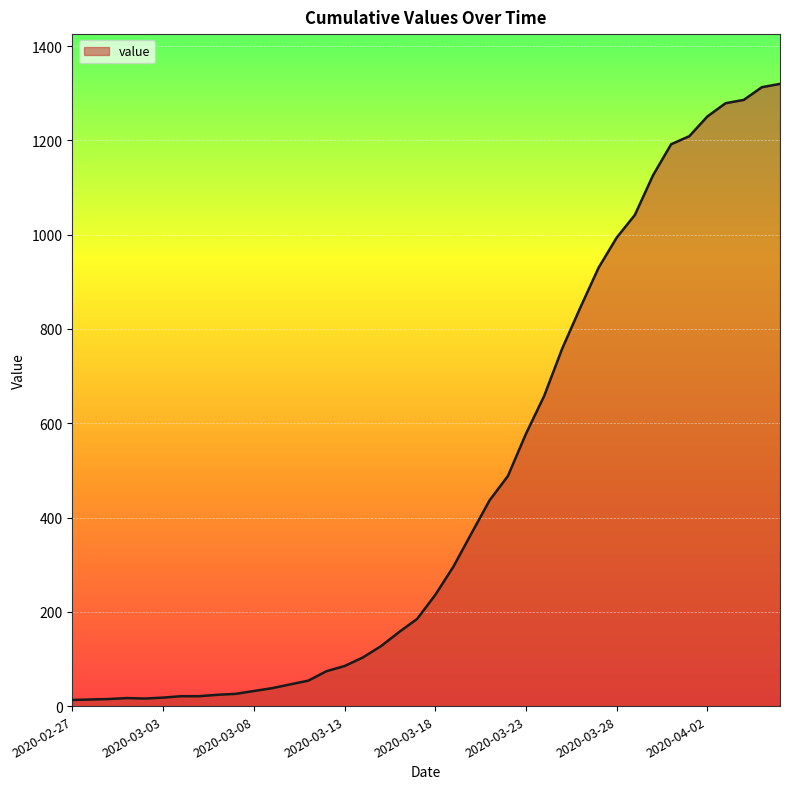

What is the greatest value displayed?

1320